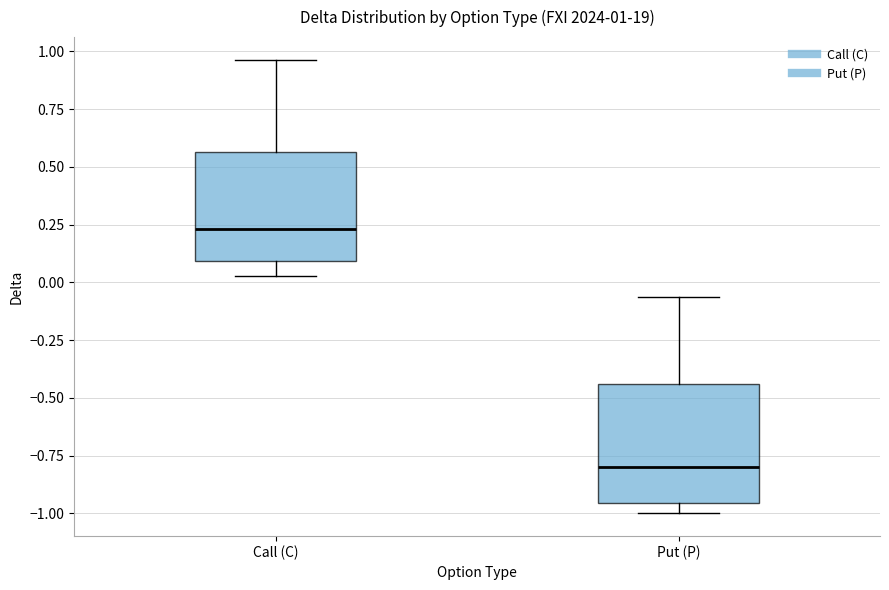

Which box has the lowest median line?

Put (P)